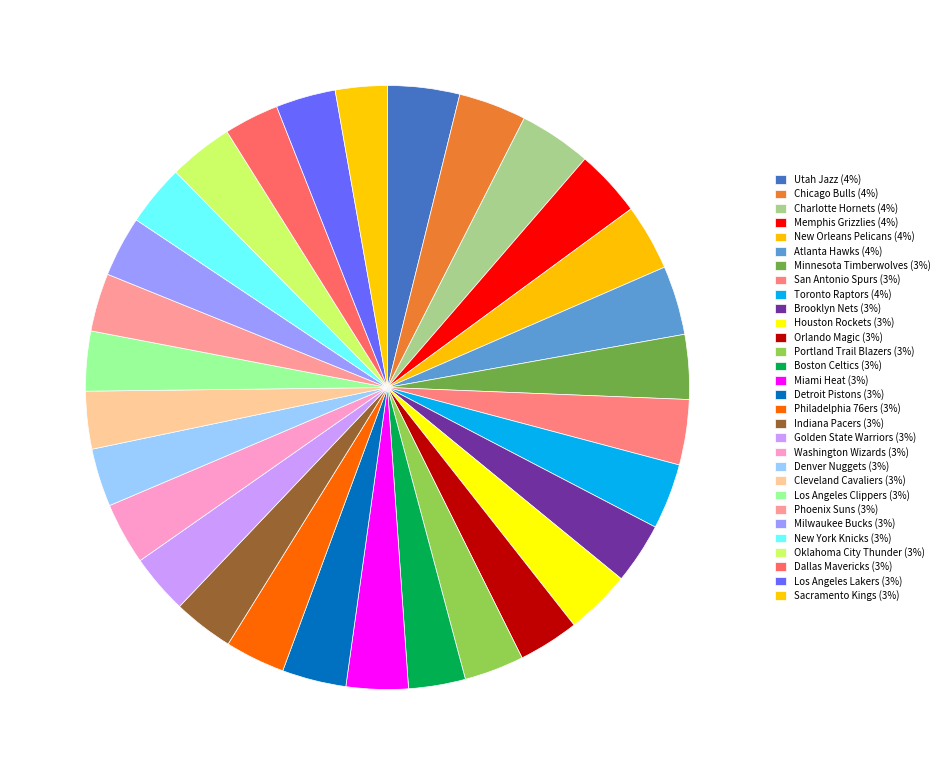

How many segments does this pie chart have?

30